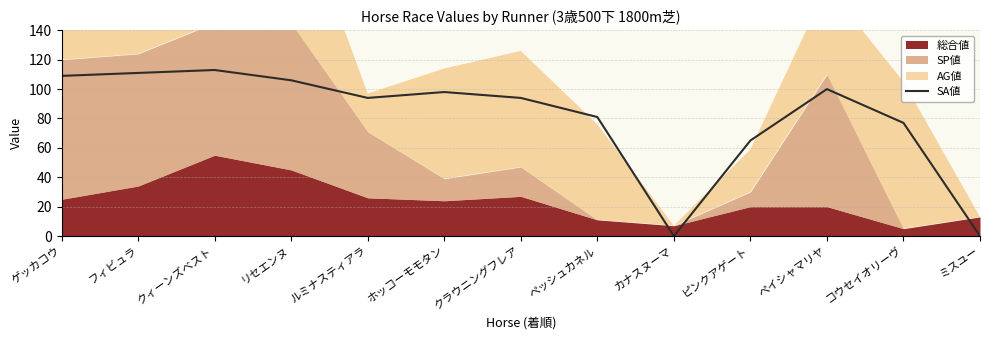

What is the difference between the maximum and minimum values?

113